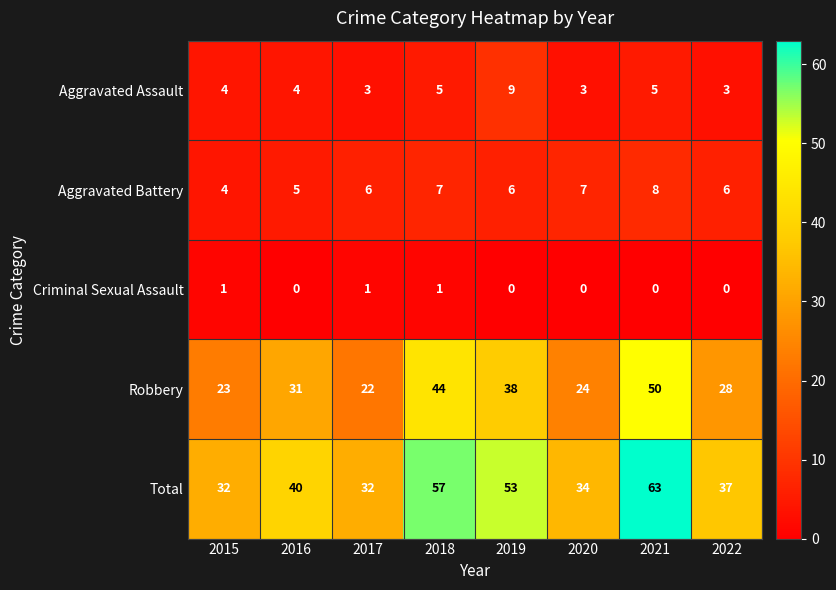

What is the difference between the maximum and minimum values in the Aggravated Battery series?

4